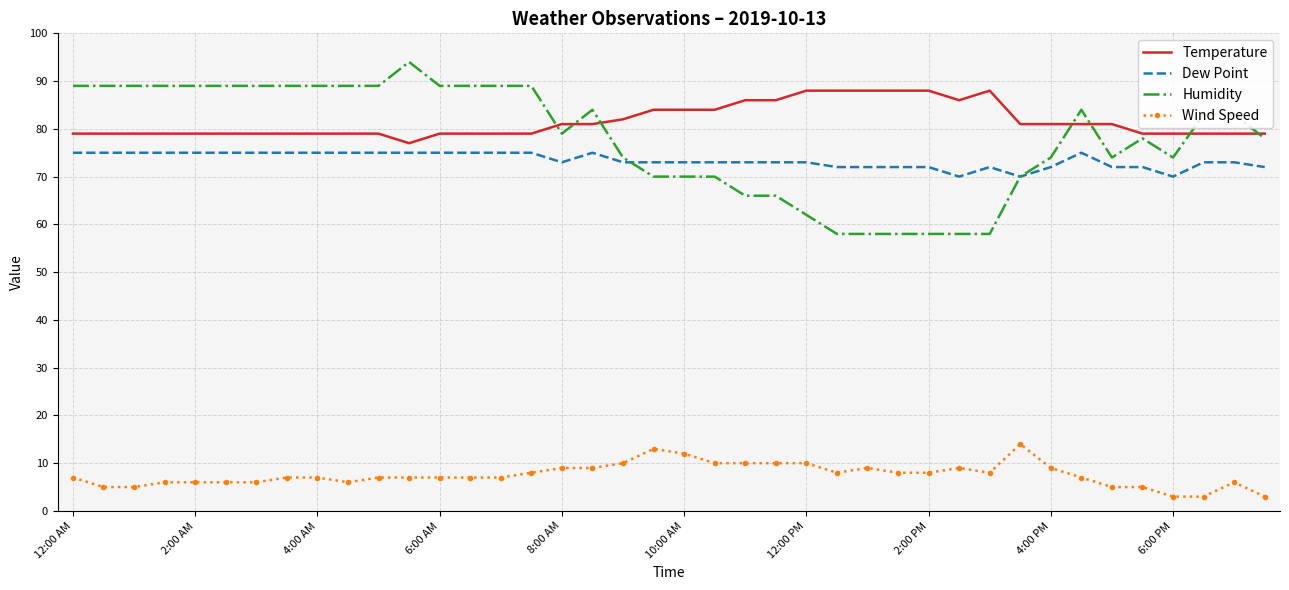

What is the smallest value displayed?

3